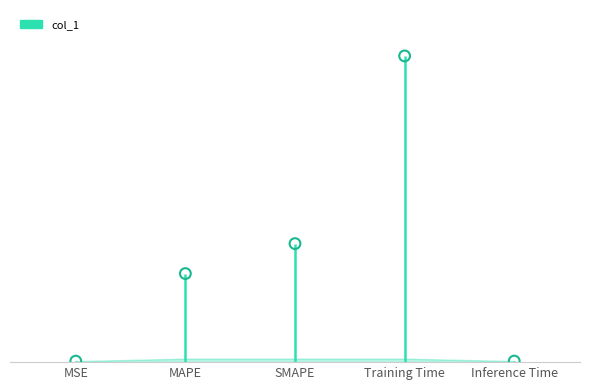

What is the change in value from MAPE to Inference Time?

-0.5